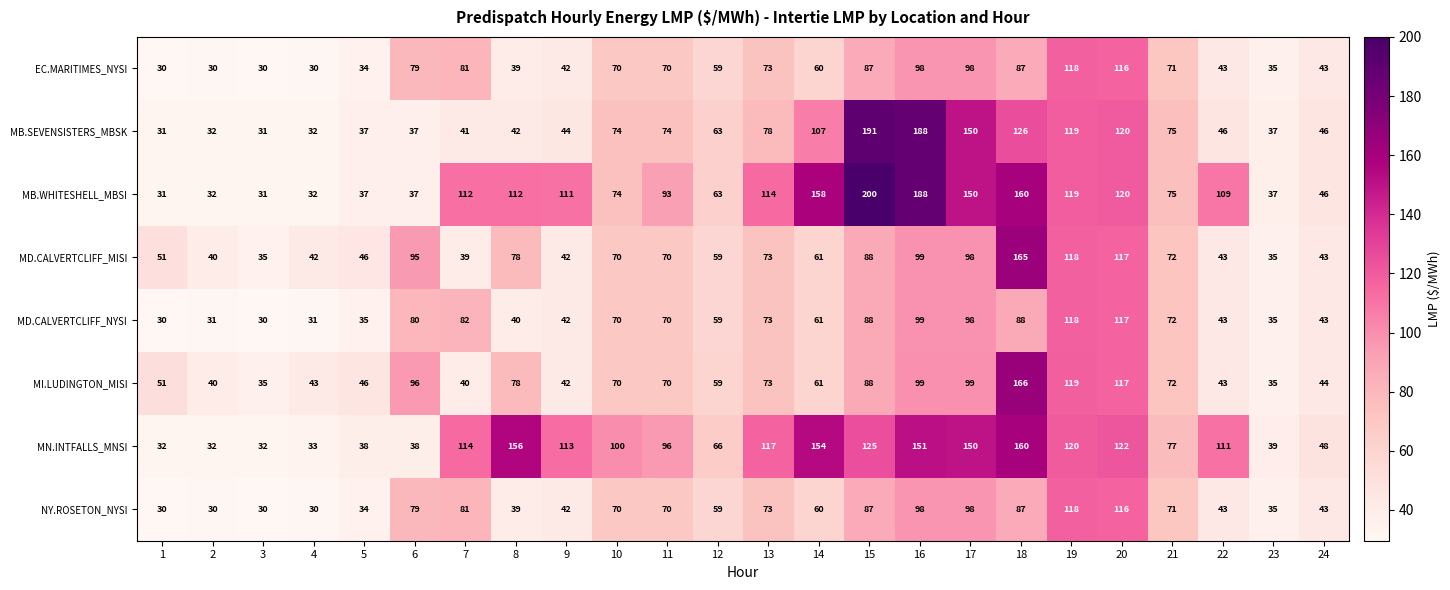

What is the difference between the highest and lowest values at 13?

44